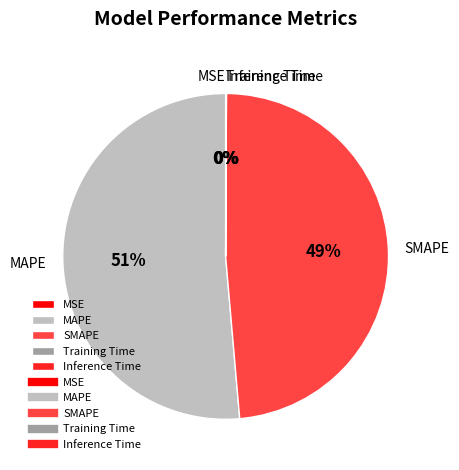

Combined, do SMAPE and MAPE account for over 50%?

Yes